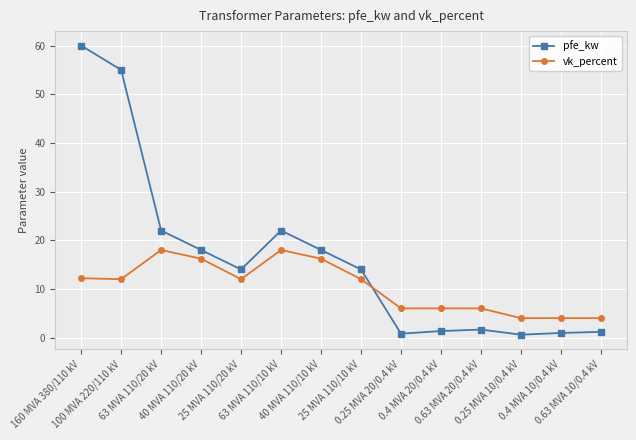

What is the highest value of the vk_percent series?

18.0